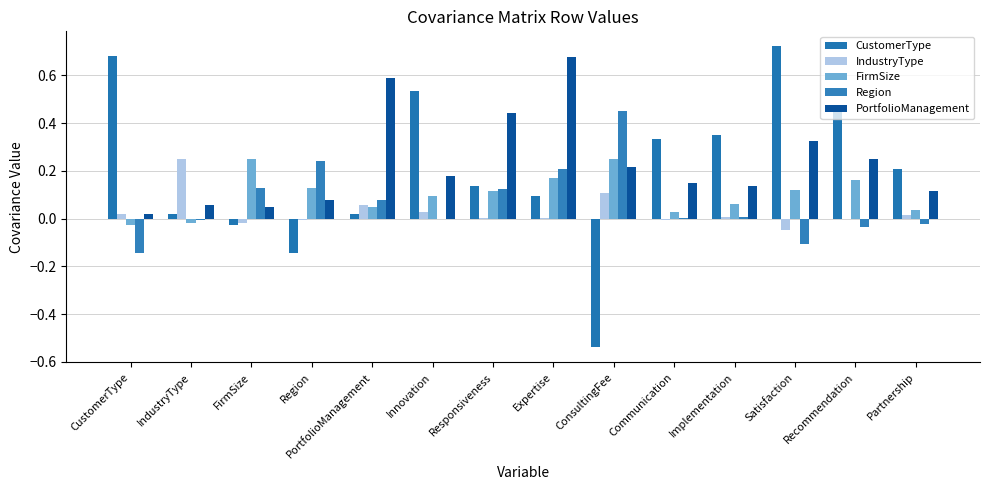

The IndustryType series shows 0.0 at CustomerType. True or false?

False